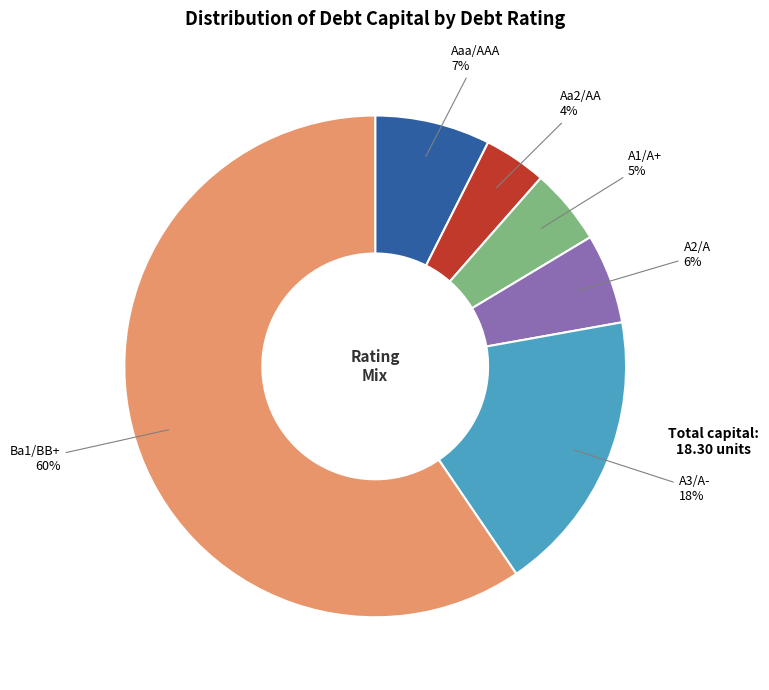

To the nearest percent, what is the average slice percentage?

17%